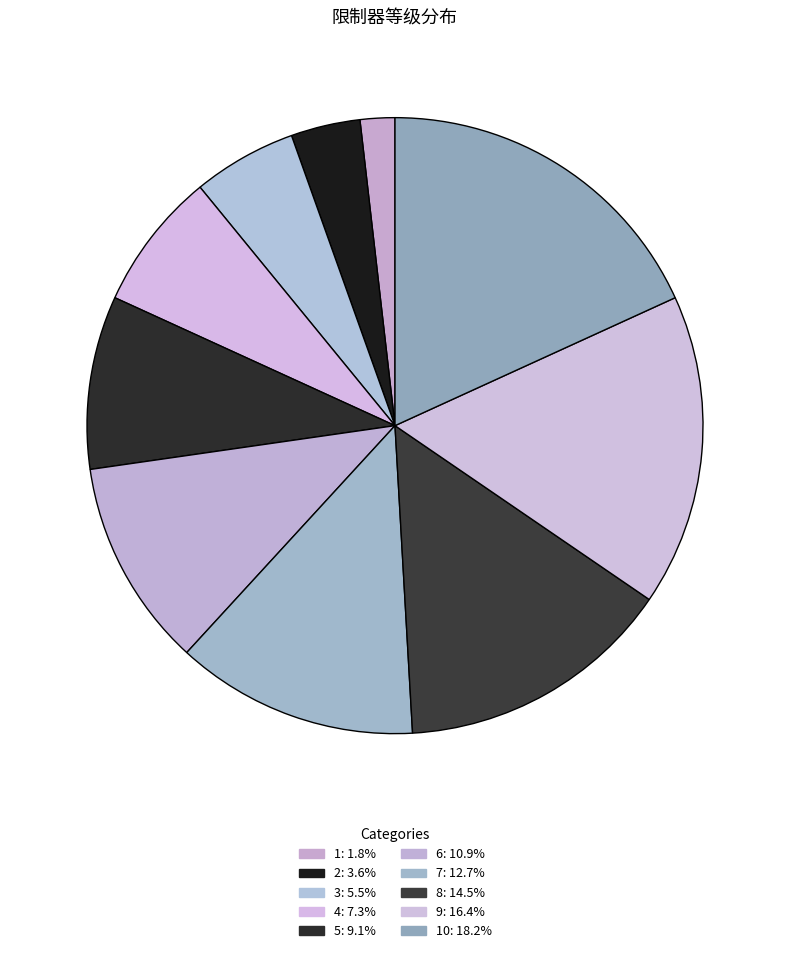

Count the number of slices in the pie.

10